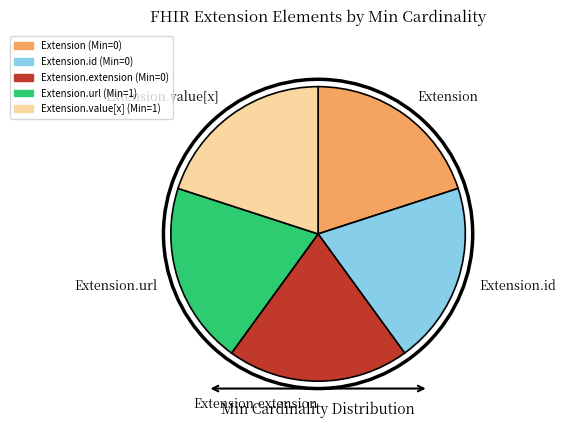

Does Extension.url account for over 50% of the chart?

No